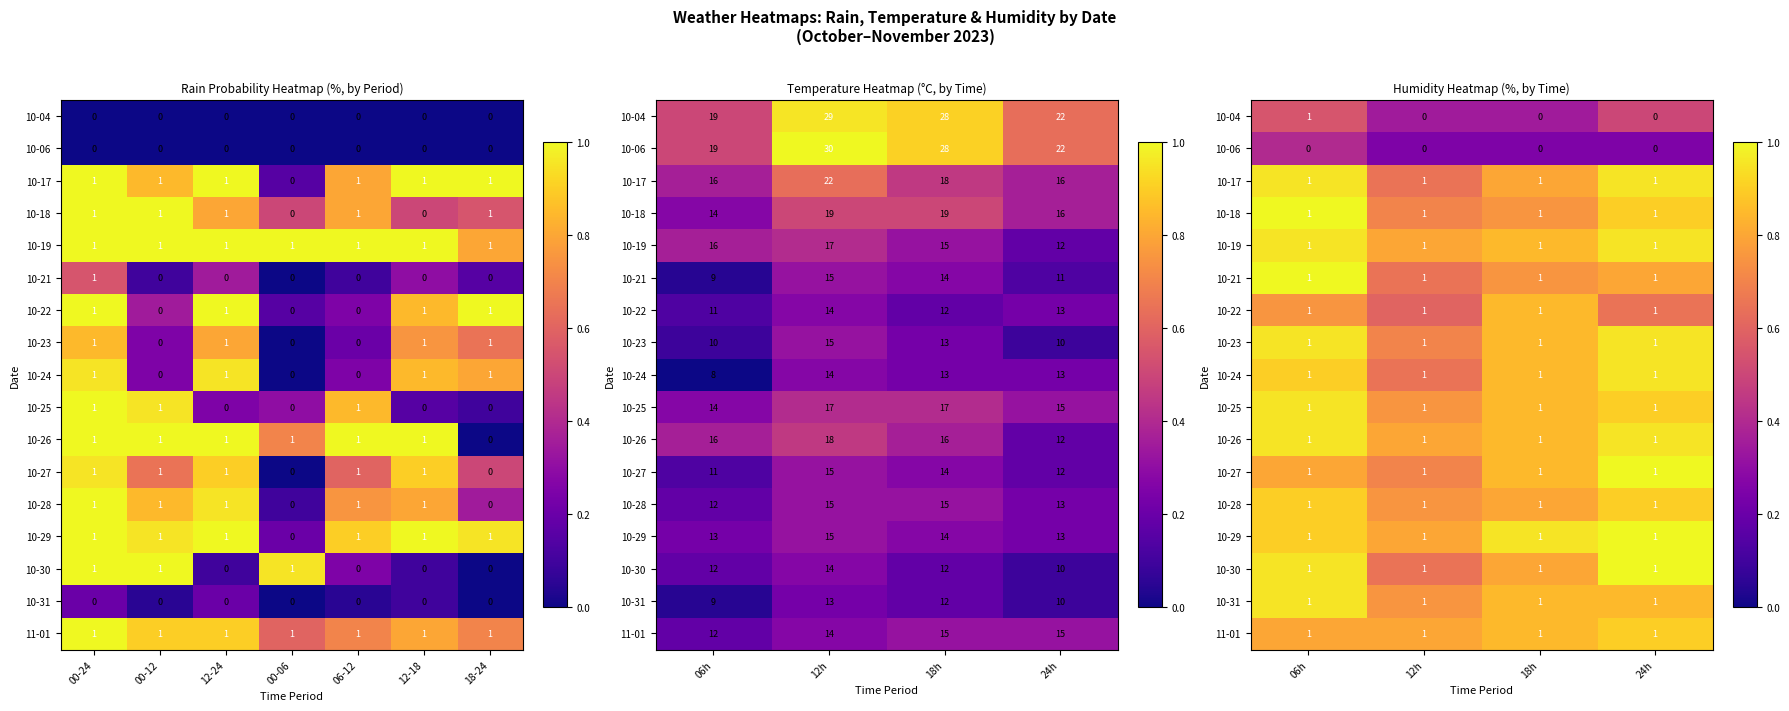

True or false: 10-06 has a value of 0.4 at 18h.

False